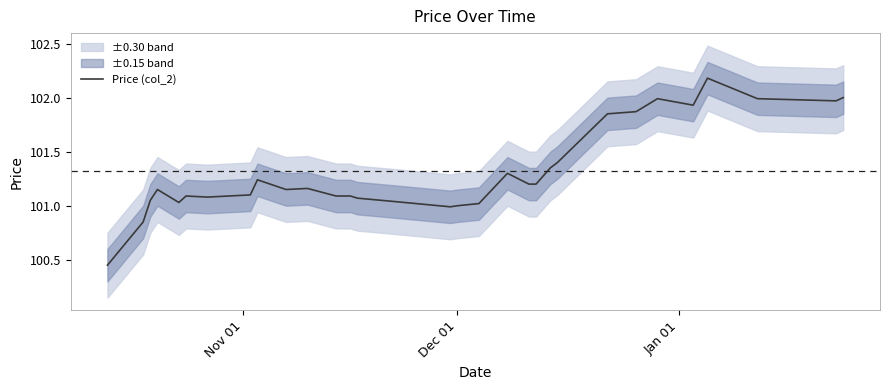

Does the chart display data point markers on the line(s)?

No